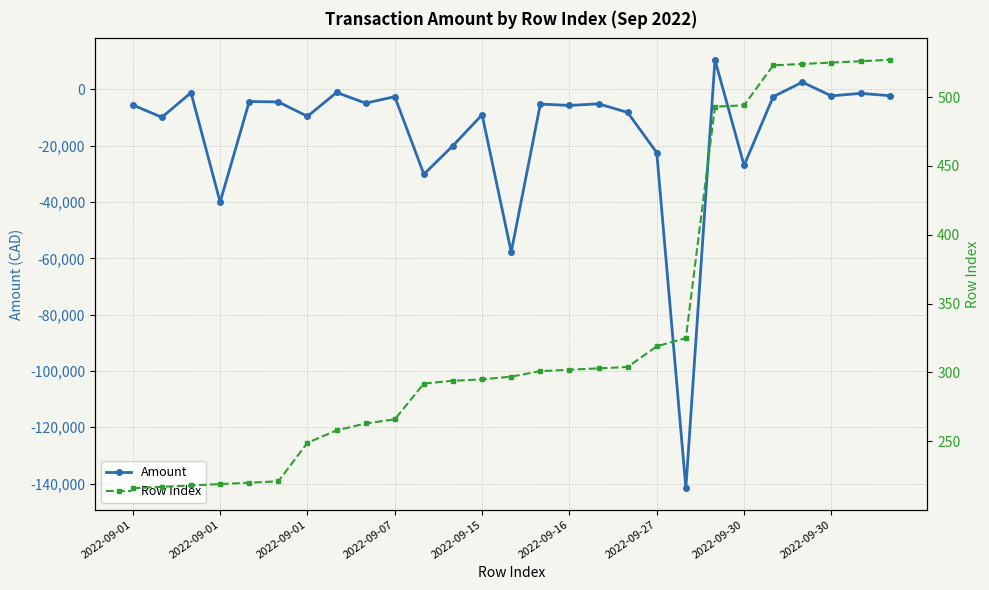

How many data points in Row Index are above 297?

13